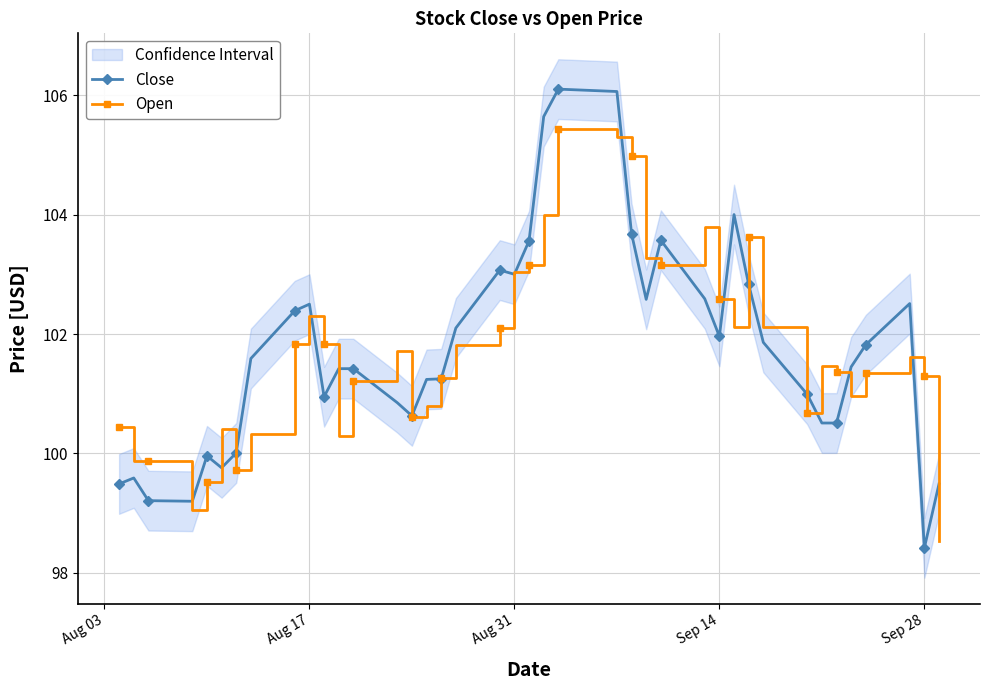

What is the highest value of the Close series?

106.1